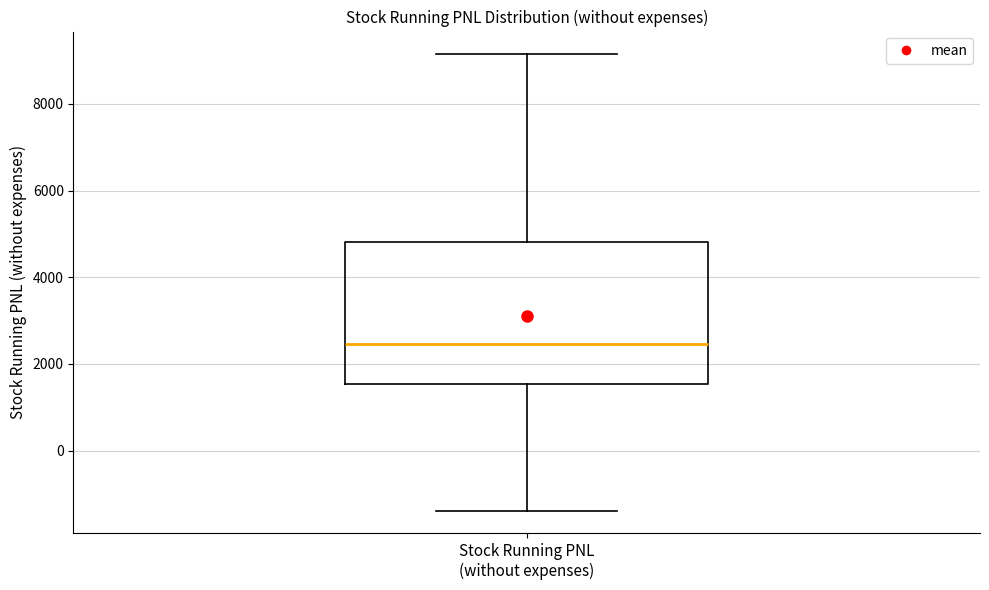

Read this box plot against the y-axis: the position of the median line, the range covered by the box, and the ends of both whiskers. The values are not printed on the chart, so give them approximately, as read against the axis.

median 2400, box 1600 to 4800, whiskers -1400 to 9200